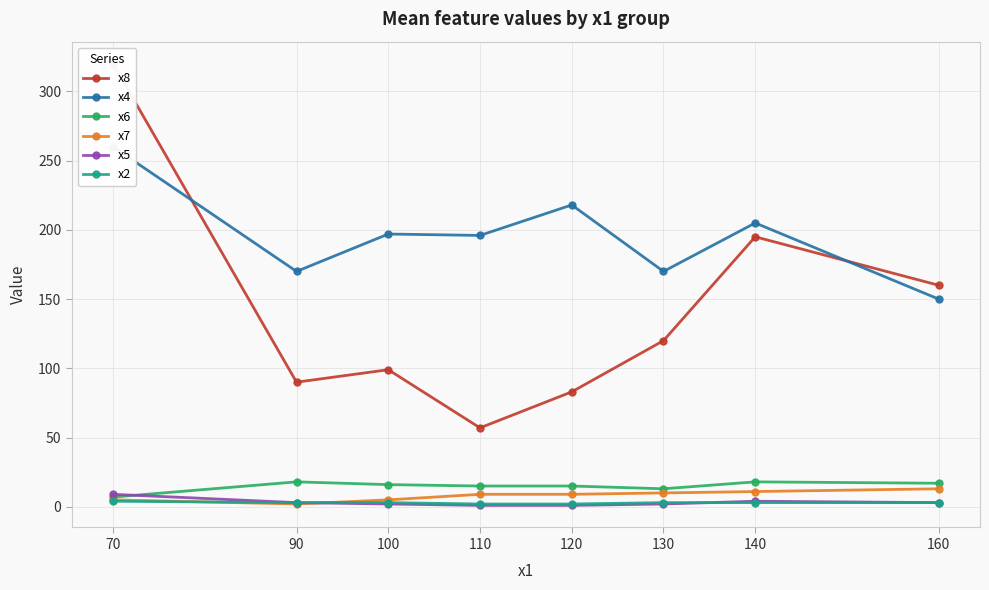

True or false: x7 and x4 cross at least once.

False